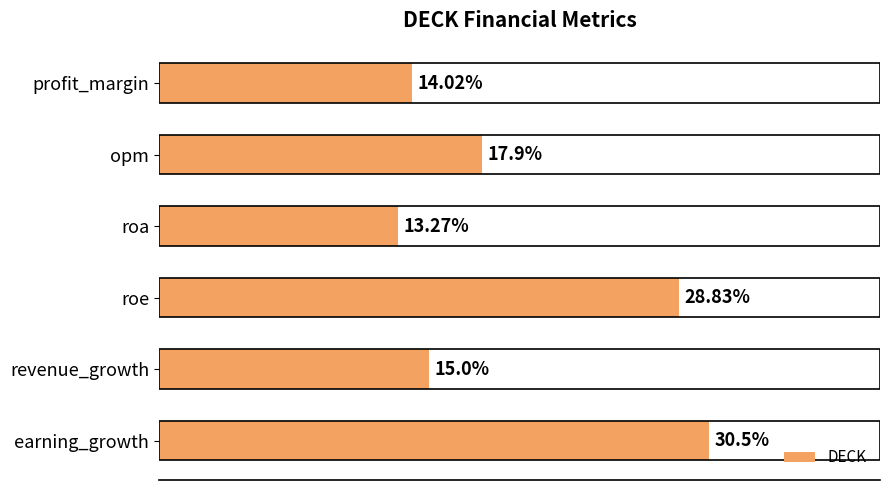

Between roa and earning_growth, which is larger?

earning_growth